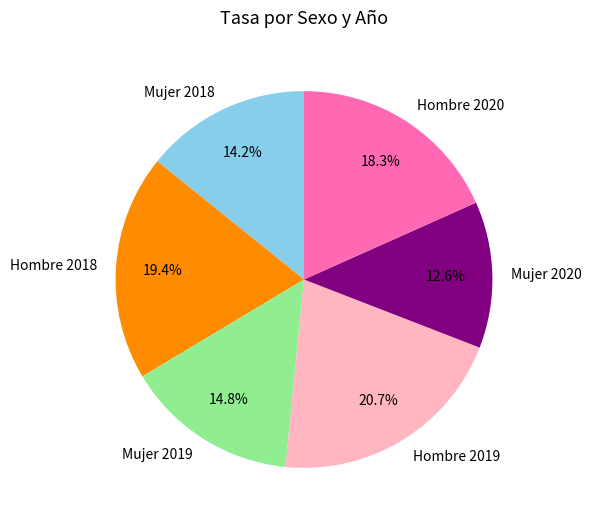

What is the smallest slice in the pie chart?

Mujer 2020